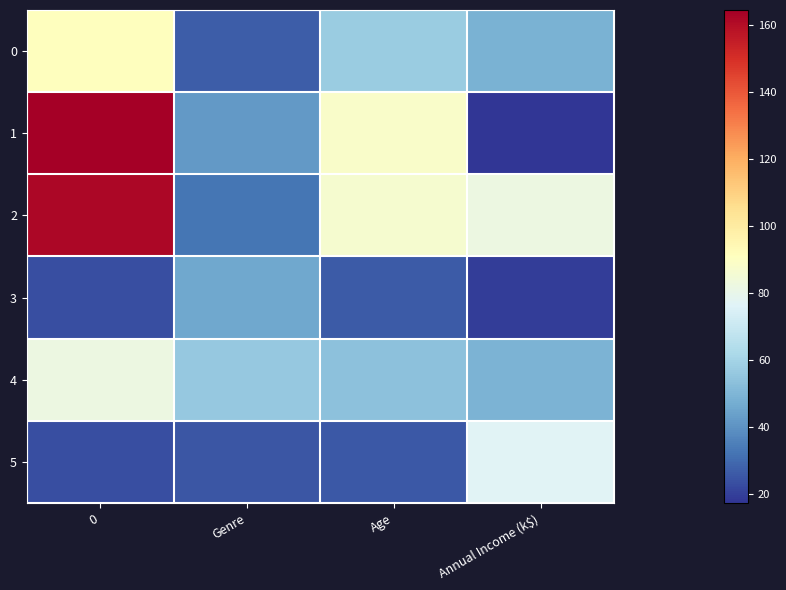

Which series has the largest total across all categories?

2